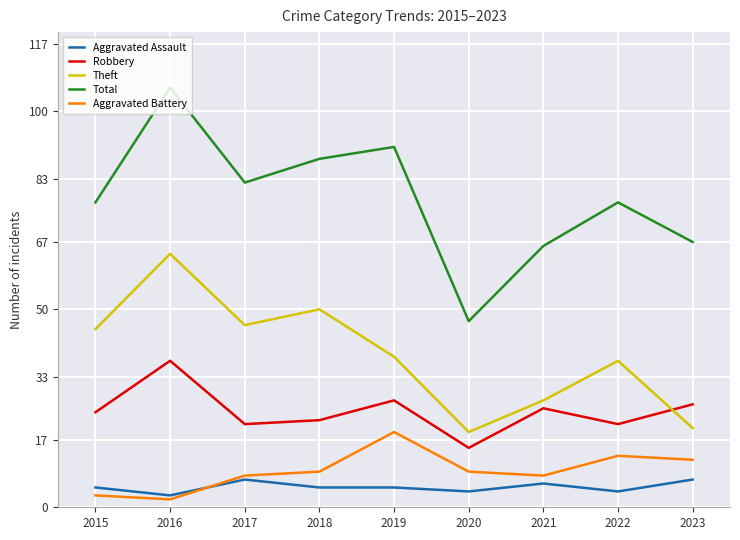

The Total series shows 37 at 2016. True or false?

False